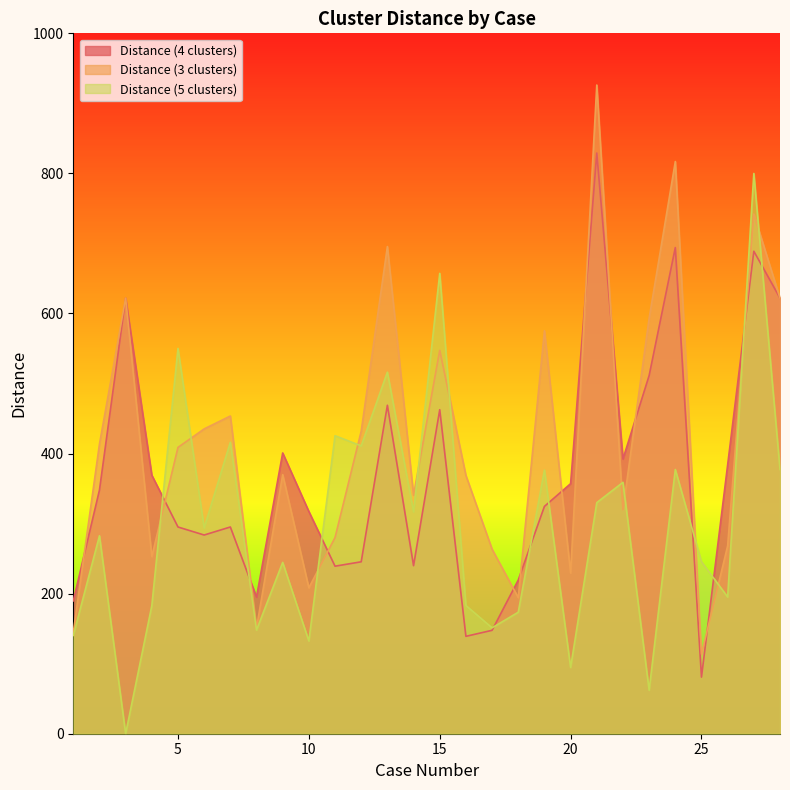

Is it true that Distance (4 clusters) equals 239.9 at 14?

True